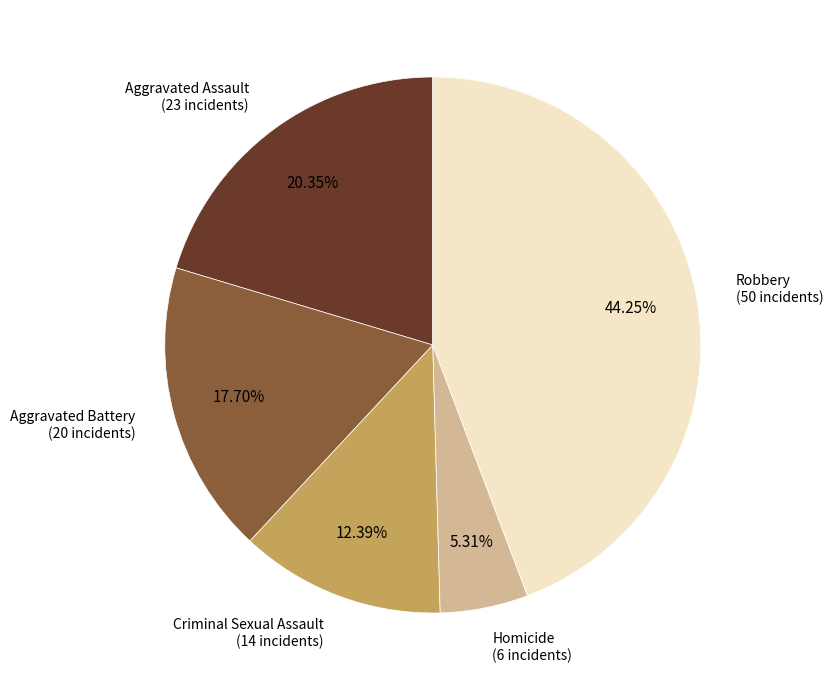

Is there any slice that represents more than half of the pie?

No